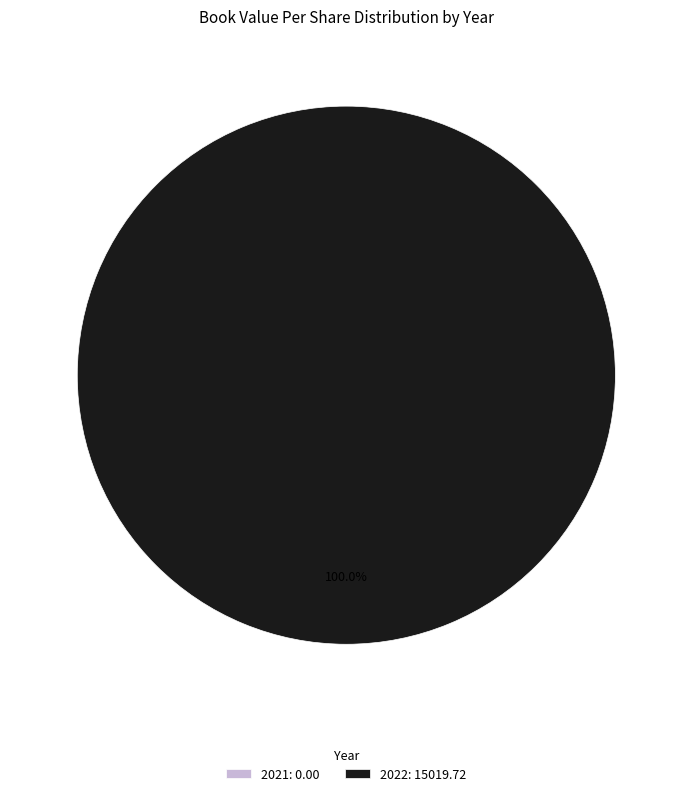

Which has a higher value, 2021 or 2022?

2022